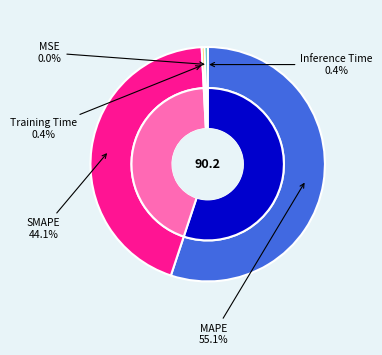

Is there any slice that represents more than half of the pie?

Yes